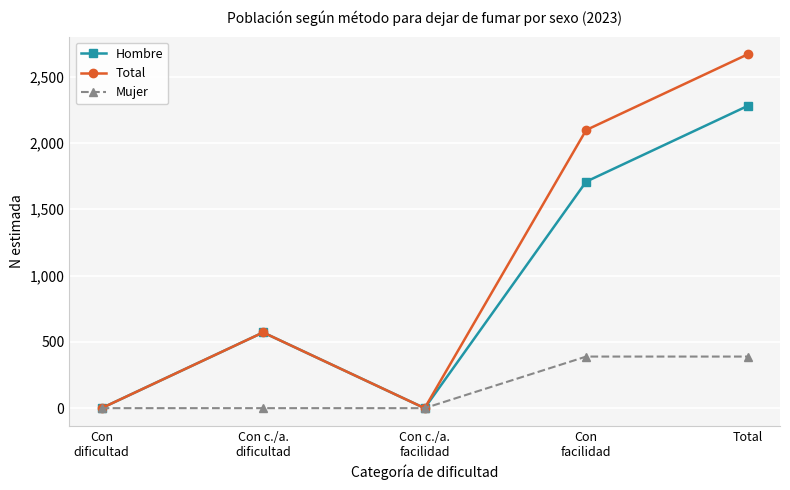

Reading left to right, extract all data points from this chart.

Hombre: Con
dificultad=0	Con c./a.
dificultad=571	Con c./a.
facilidad=0	Con
facilidad=1708	Total=2279
Total: Con
dificultad=0	Con c./a.
dificultad=571	Con c./a.
facilidad=0	Con
facilidad=2097	Total=2668
Mujer: Con
dificultad=0	Con c./a.
dificultad=0	Con c./a.
facilidad=0	Con
facilidad=389	Total=389